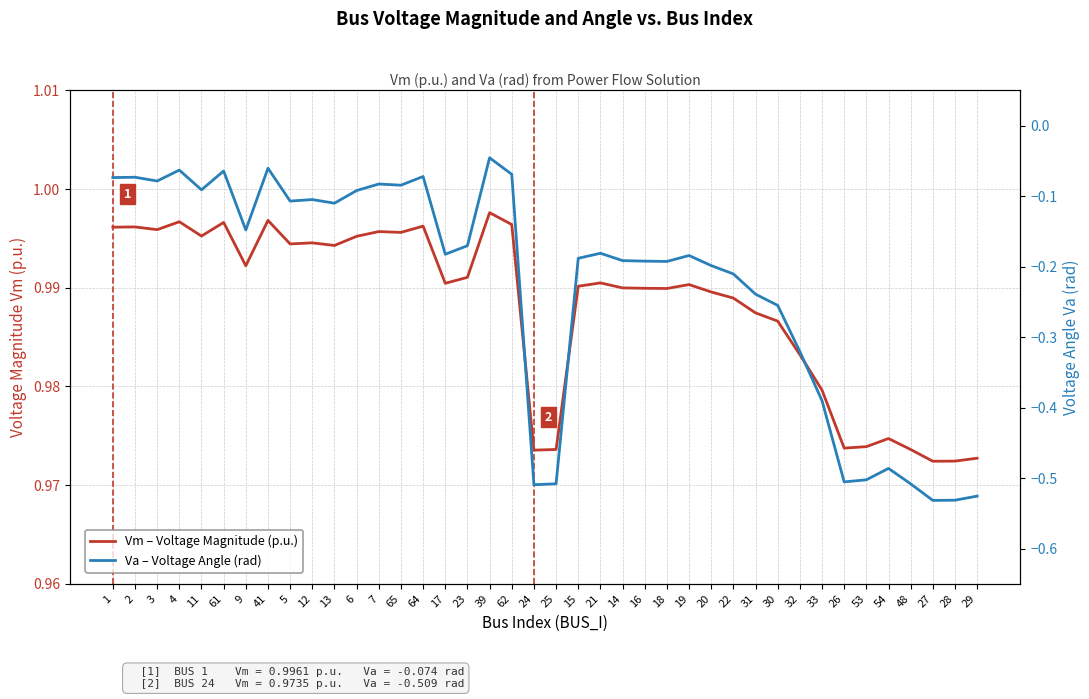

What is the spread (max minus min) of values at 32?

1.3